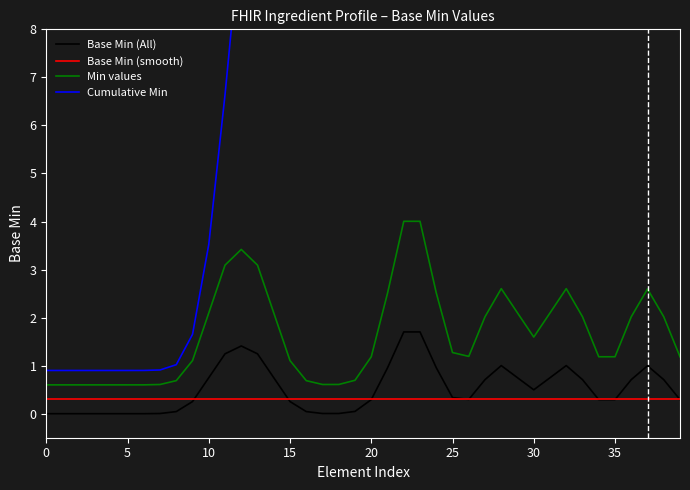

How many lines are shown in the chart?

4